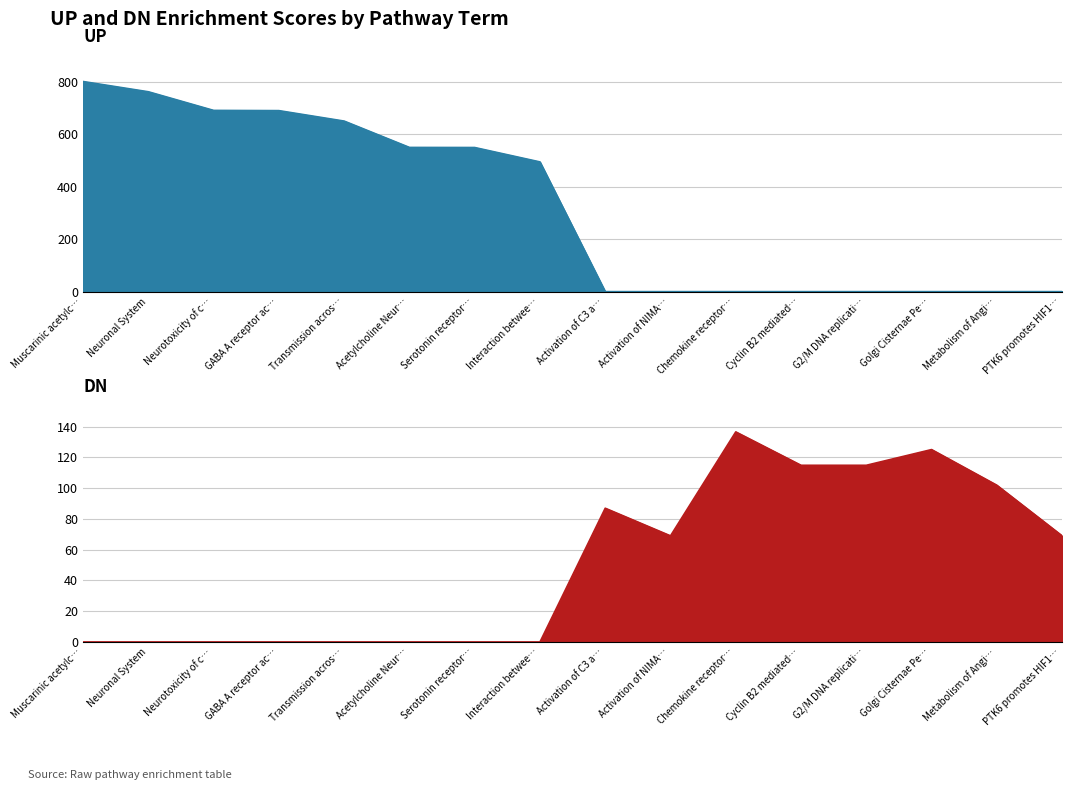

What is the label of the 11th point from the right?

Acetylcholine Neur…